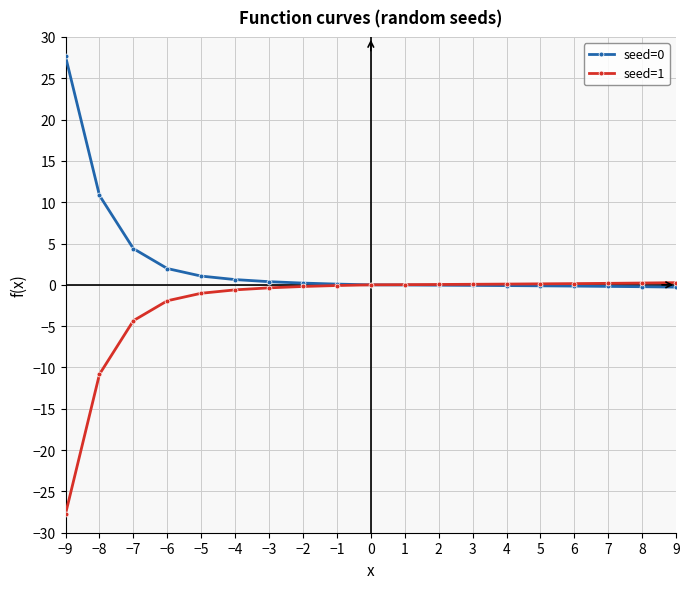

Is the value of seed=1 at −4 greater than the value of seed=0 at −5?

No